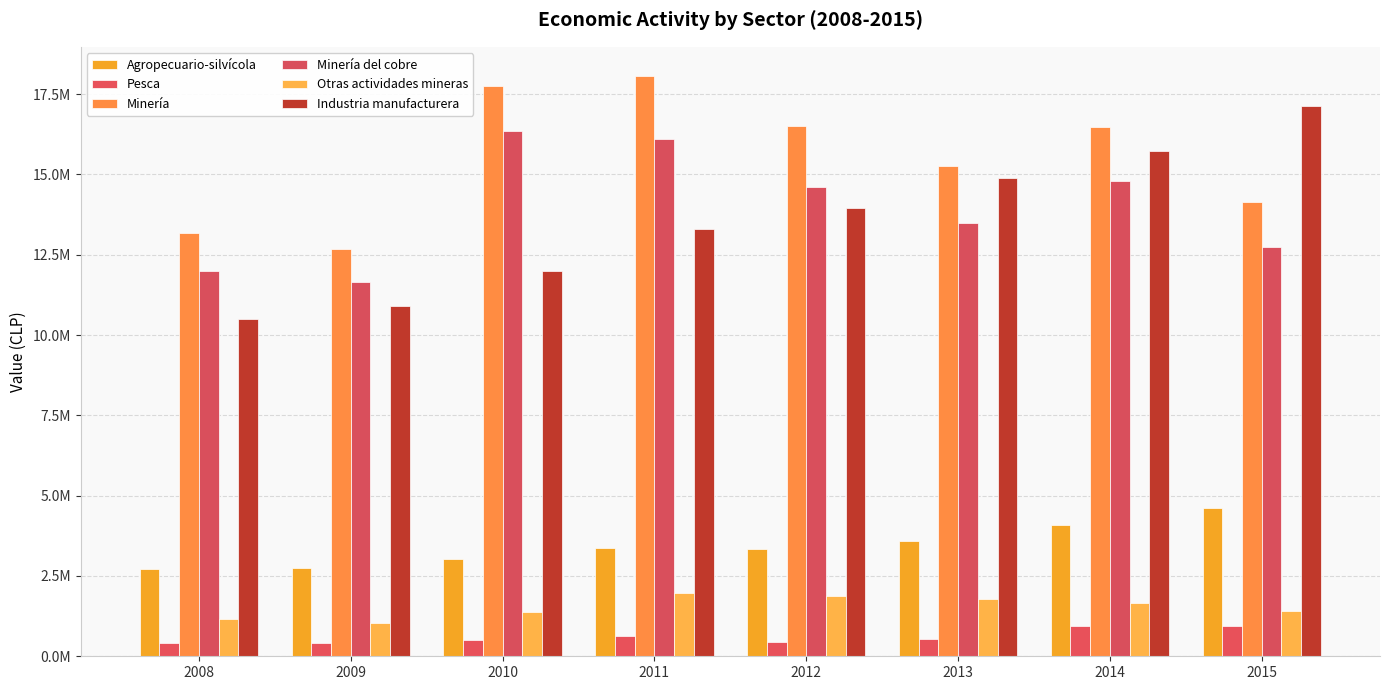

At which category is the sum across all series the highest?

2014